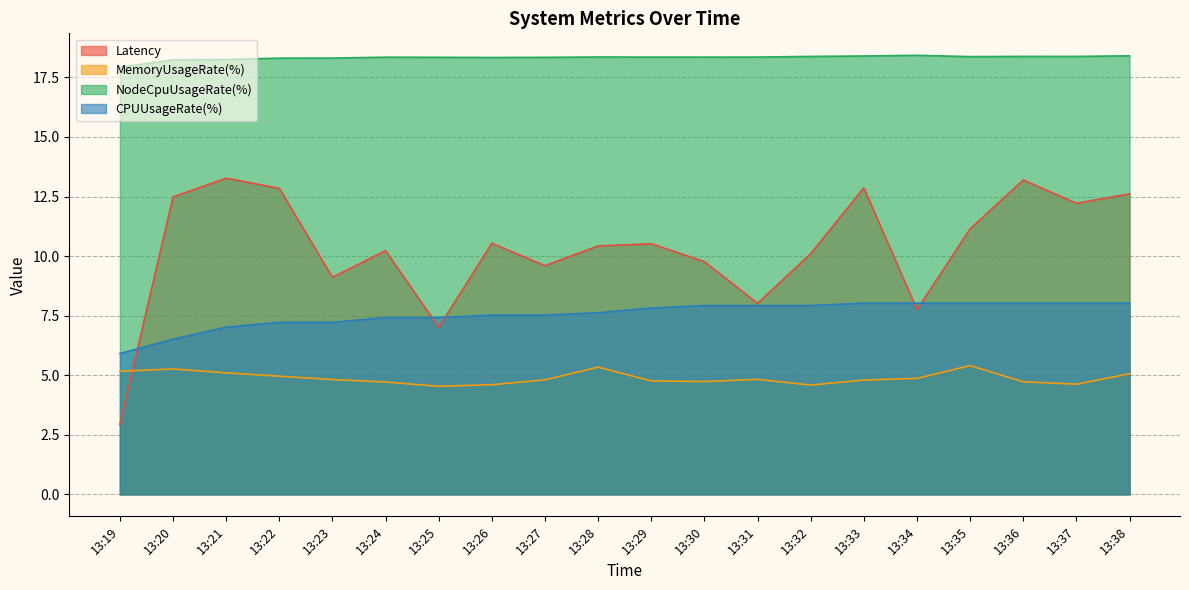

Reading left to right, transcribe all the data shown in this chart.

Latency: 13:19=2.9	13:20=12.5	13:21=13.3	13:22=12.8	13:23=9.1	13:24=10.2	13:25=7.0	13:26=10.5	13:27=9.6	13:28=10.4	13:29=10.5	13:30=9.8	13:31=8.0	13:32=10.1	13:33=12.9	13:34=7.8	13:35=11.1	13:36=13.2	13:37=12.2	13:38=12.6
MemoryUsageRate(%): 13:19=5.2	13:20=5.3	13:21=5.1	13:22=5.0	13:23=4.8	13:24=4.7	13:25=4.5	13:26=4.6	13:27=4.8	13:28=5.3	13:29=4.8	13:30=4.7	13:31=4.8	13:32=4.6	13:33=4.8	13:34=4.9	13:35=5.4	13:36=4.7	13:37=4.6	13:38=5.1
NodeCpuUsageRate(%): 13:19=17.9	13:20=18.2	13:21=18.3	13:22=18.3	13:23=18.3	13:24=18.3	13:25=18.3	13:26=18.3	13:27=18.3	13:28=18.4	13:29=18.4	13:30=18.3	13:31=18.4	13:32=18.4	13:33=18.4	13:34=18.4	13:35=18.4	13:36=18.4	13:37=18.4	13:38=18.4
CPUUsageRate(%): 13:19=5.9	13:20=6.5	13:21=7.0	13:22=7.2	13:23=7.2	13:24=7.4	13:25=7.4	13:26=7.5	13:27=7.5	13:28=7.6	13:29=7.8	13:30=7.9	13:31=7.9	13:32=7.9	13:33=8.0	13:34=8.0	13:35=8.0	13:36=8.0	13:37=8.0	13:38=8.0